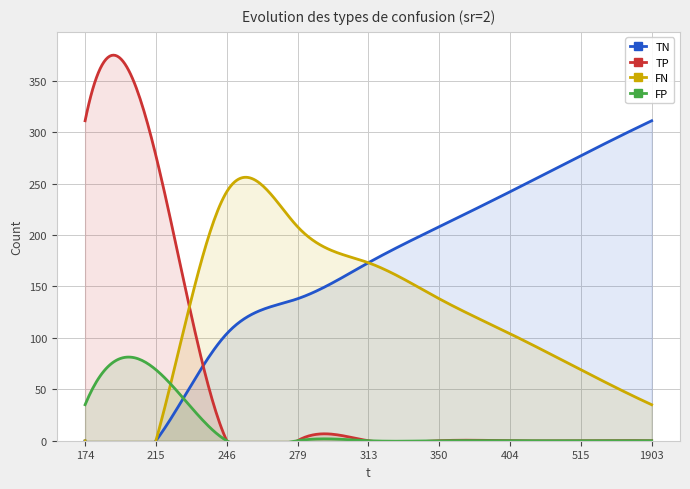

What are all the series names shown in the legend?

TN, TP, FN, FP